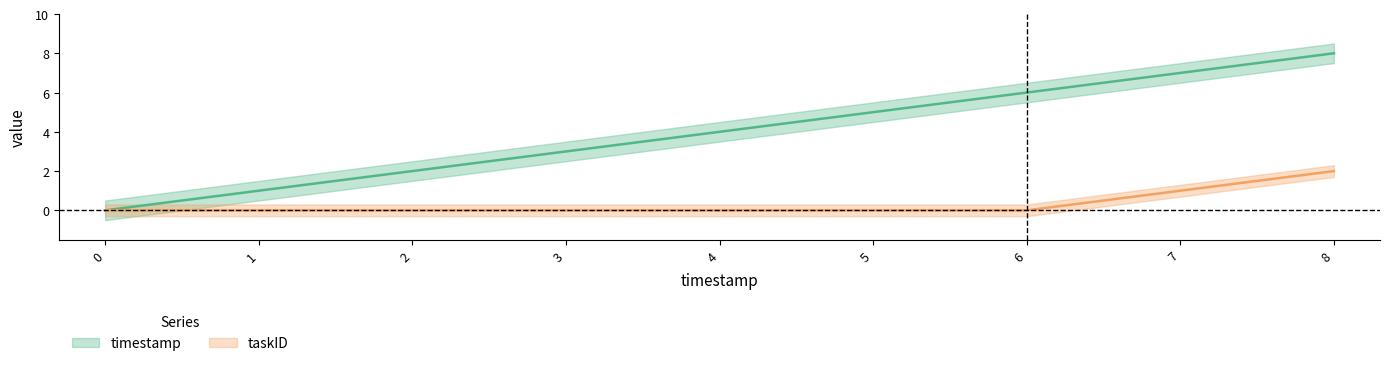

How many positive values does the timestamp series have?

8